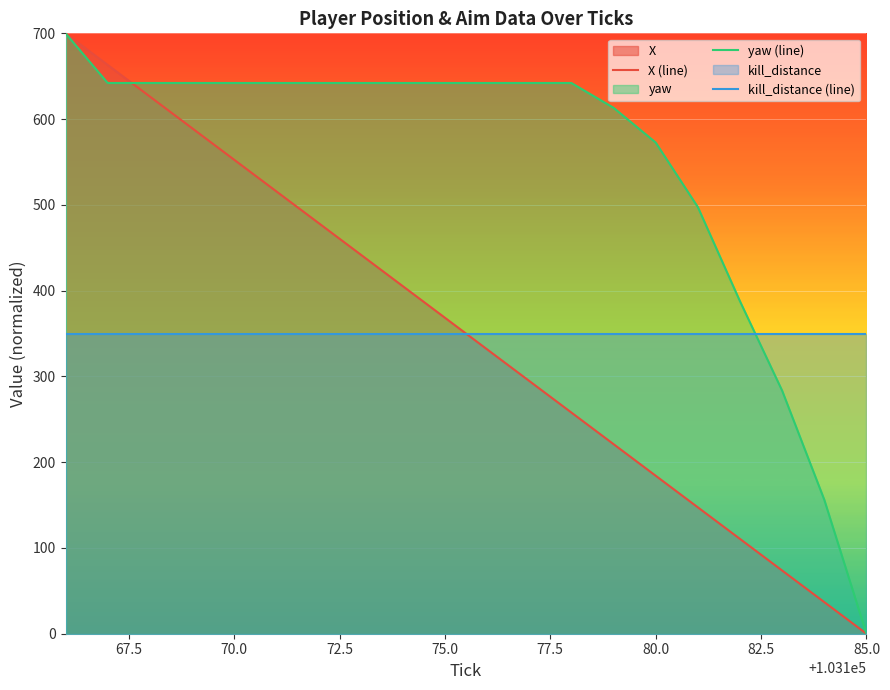

How many data points in X (line) are less than 368?

10